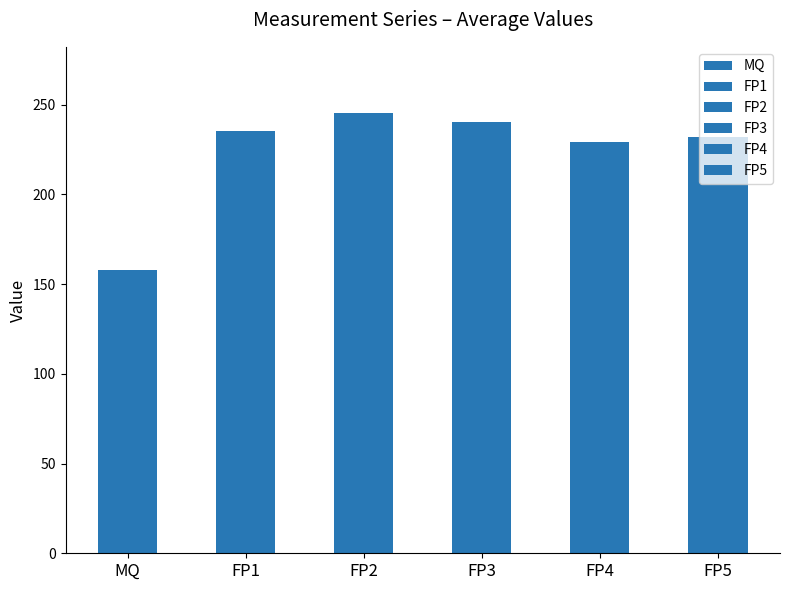

Which series has the largest total across all categories?

FP2